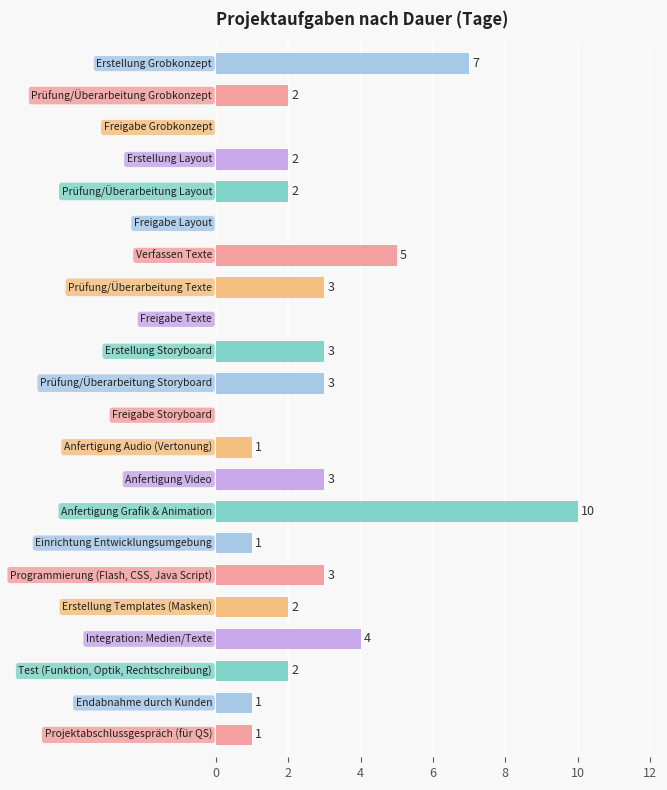

What is the sum of all values?

55